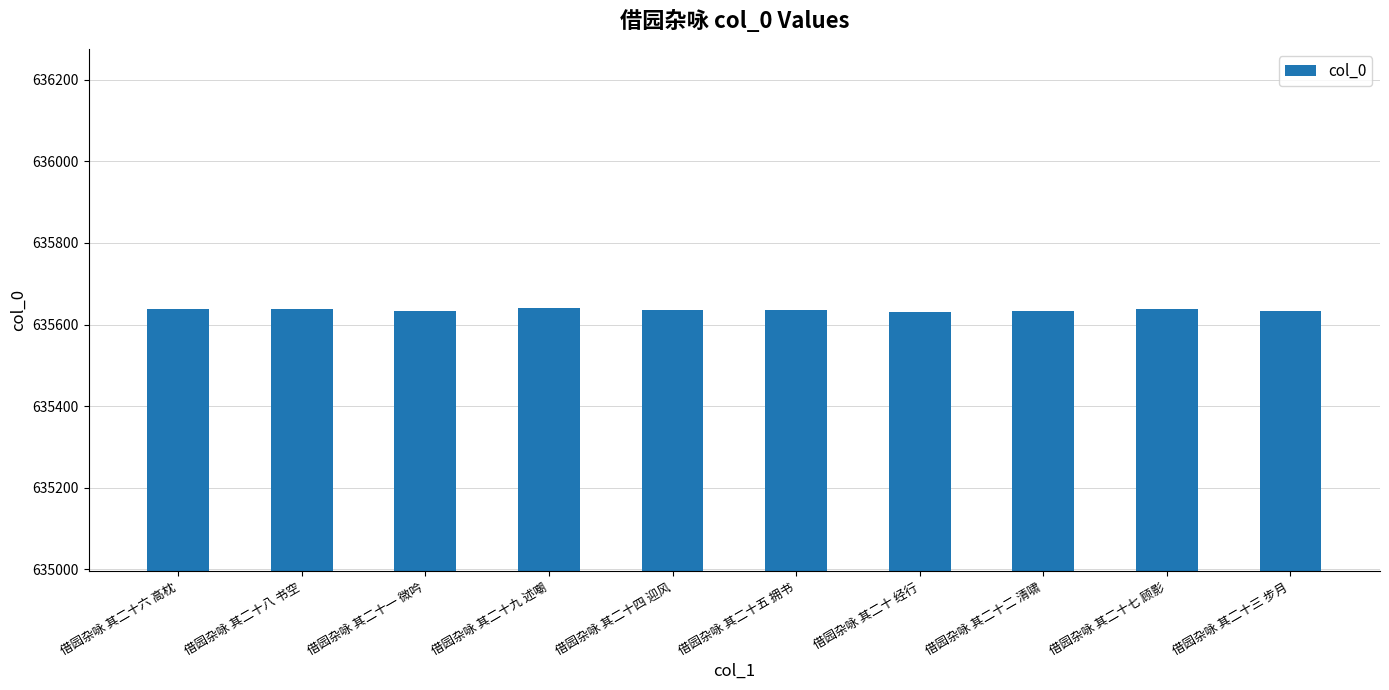

What position from the right is 借园杂咏 其二十 经行?

4